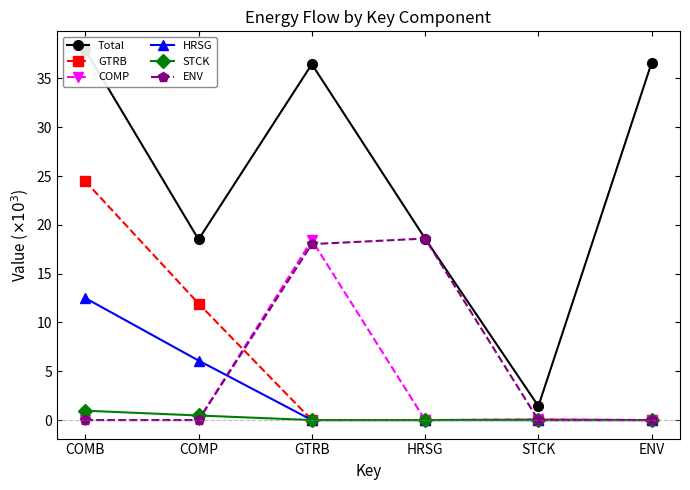

What is the value of the ENV point at the 3rd from the left?

18.0